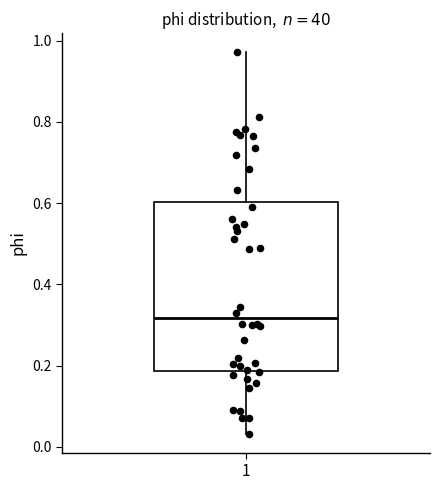

Read this box plot against the y-axis: the position of the median line, the range covered by the box, and the ends of both whiskers. The values are not printed on the chart, so give them approximately, as read against the axis.

median 0.32, box 0.18 to 0.60, whiskers 0.04 to 0.98